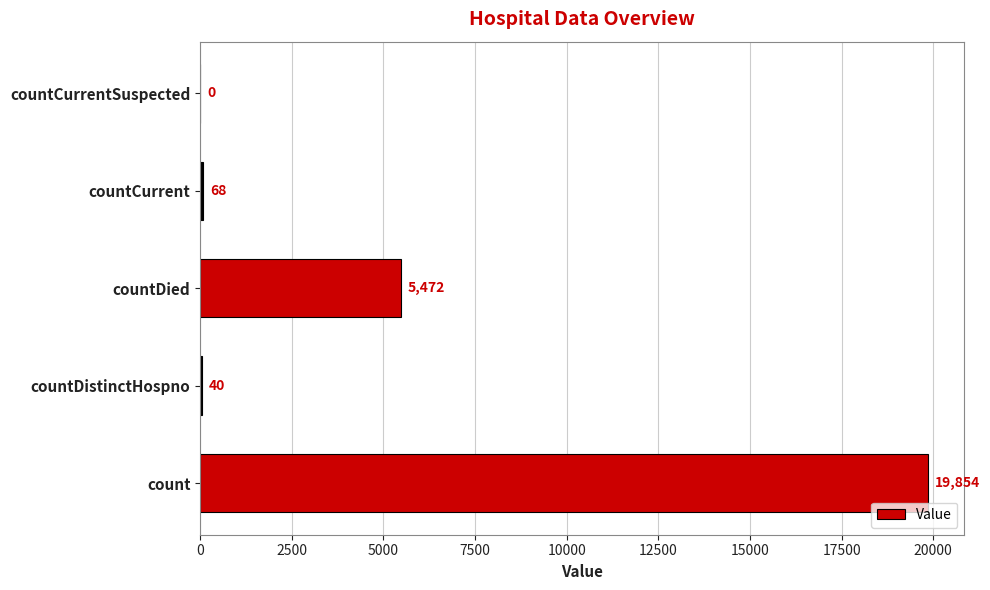

How many series are shown in this chart?

1